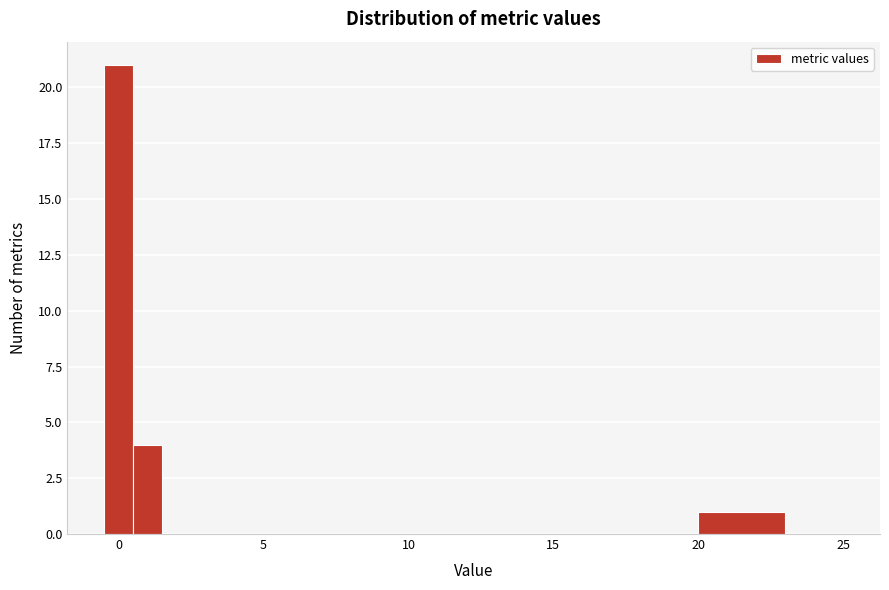

Read against the x-axis, roughly where is the centre of the tallest bar?

0.0